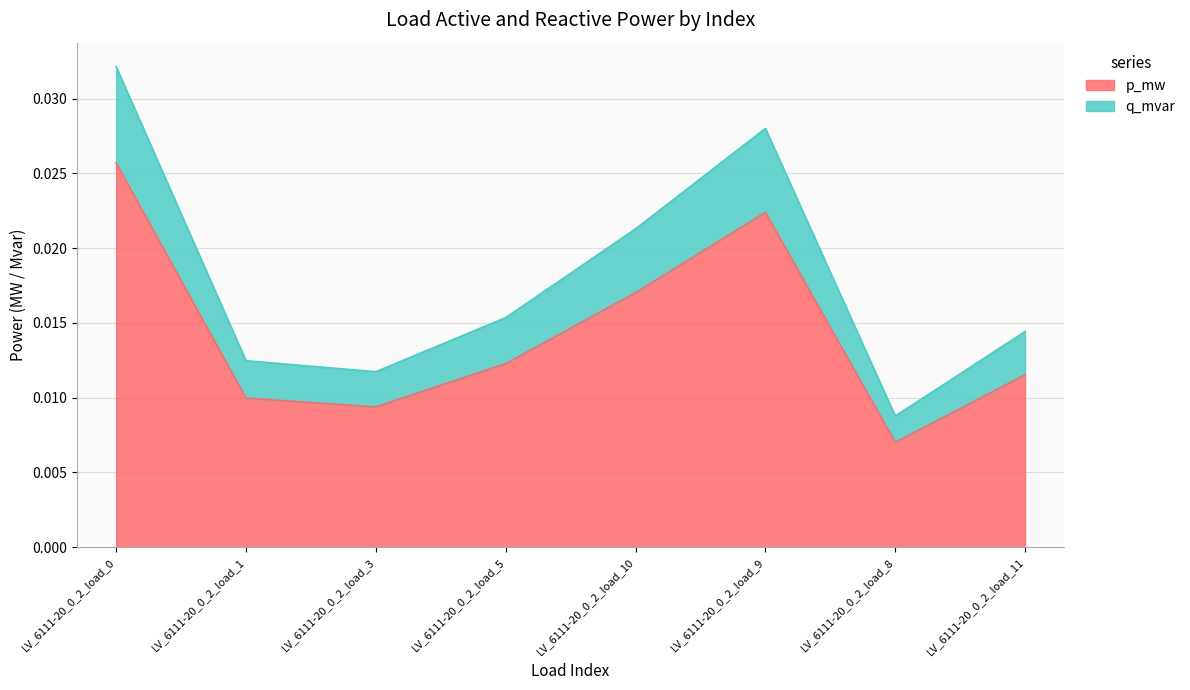

Which series has the largest range (max minus min)?

q_mvar